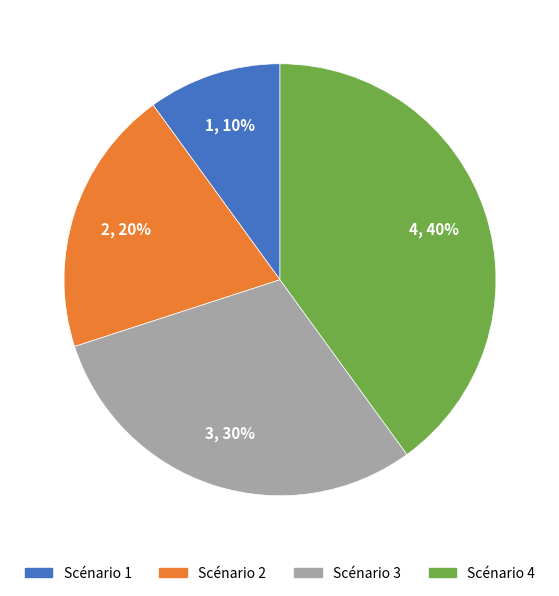

What percentage is the Scénario 4 slice, to the nearest percent?

40%